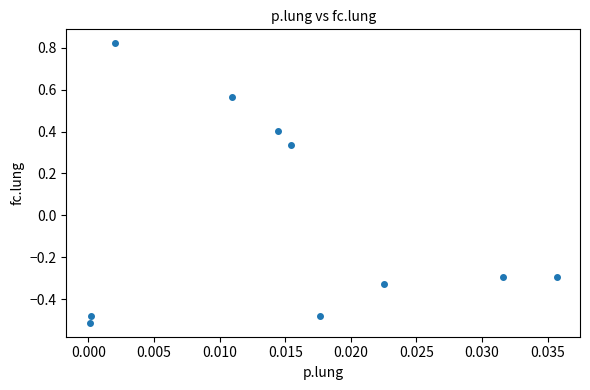

What is the range of Y values (max minus min)?

1.3